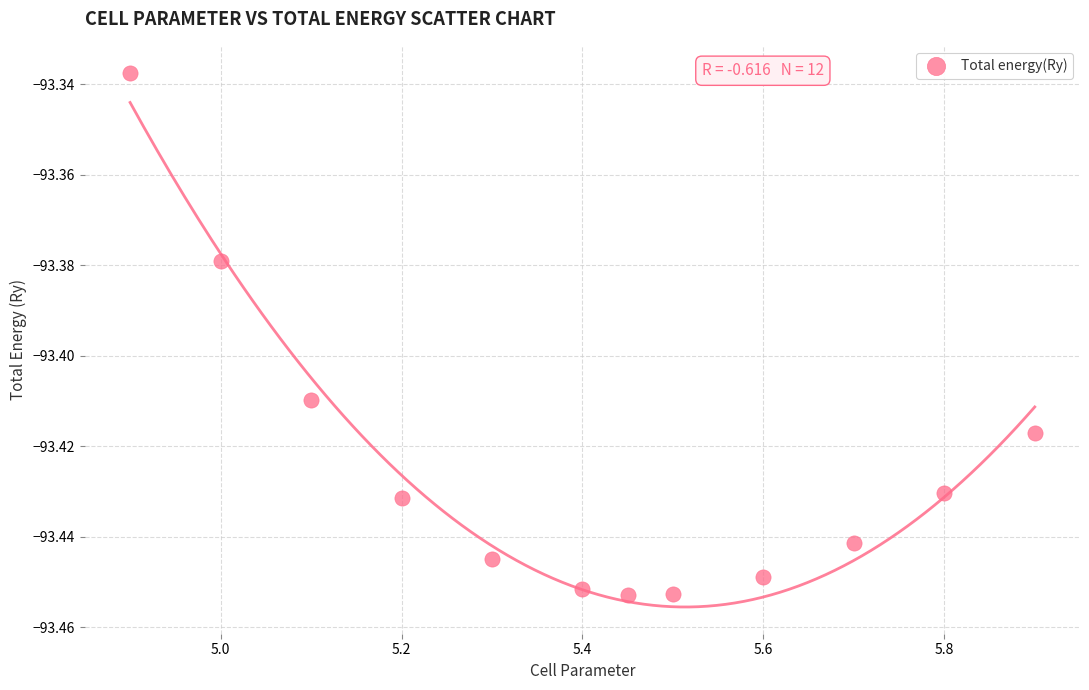

What is the average X value?

5.4